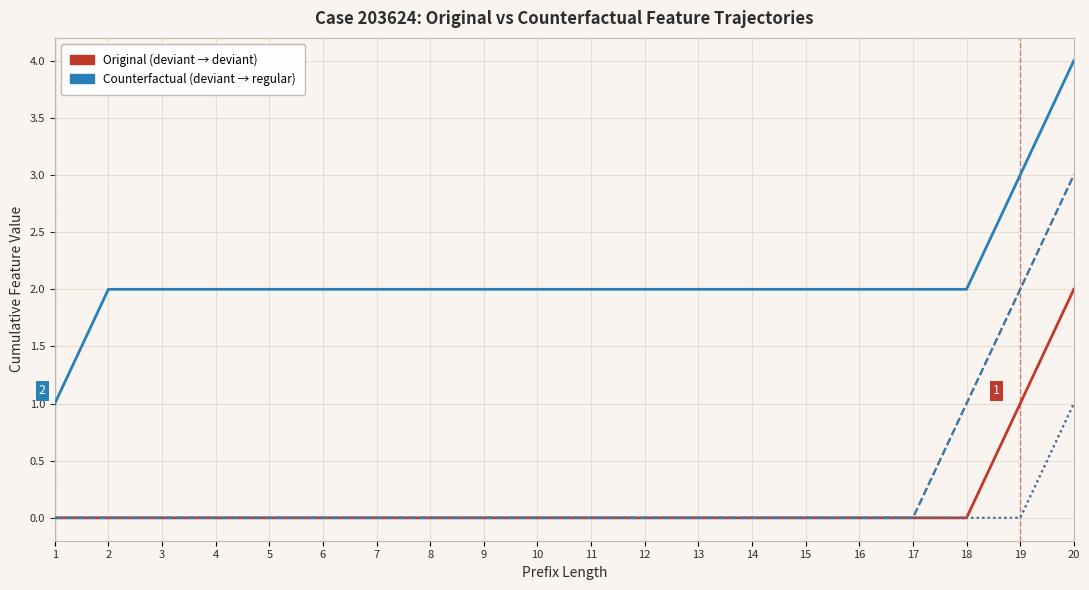

Does the chart display data point markers on the line(s)?

No